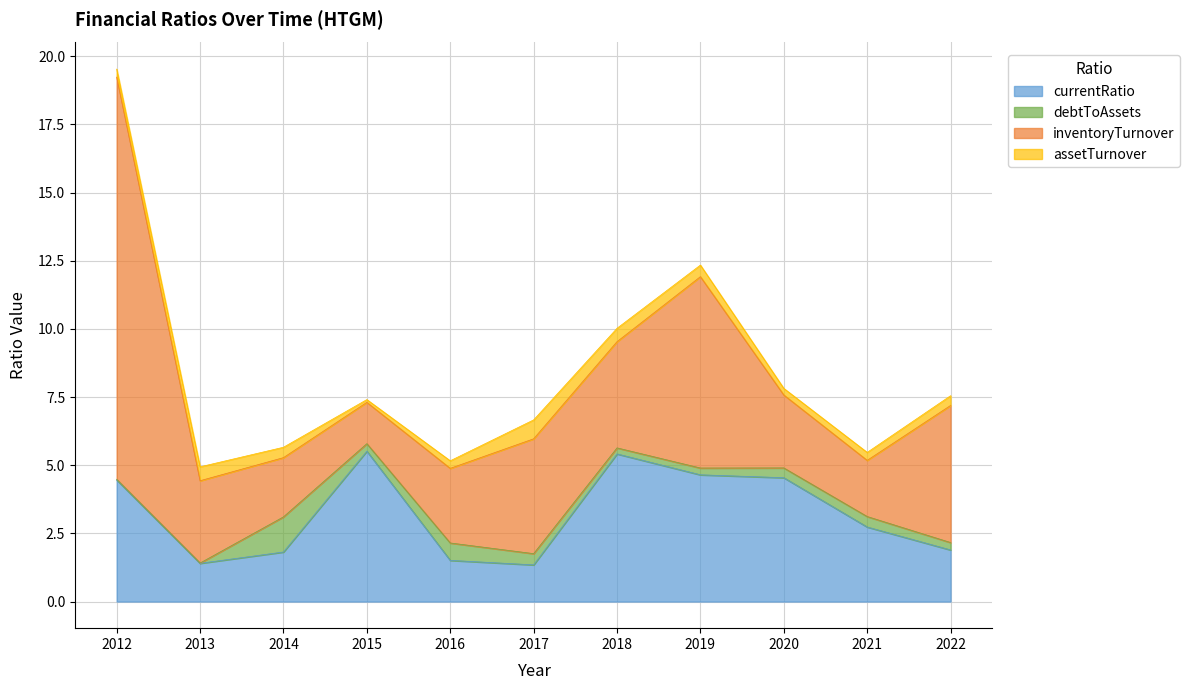

At which category does currentRatio reach its first local valley?

2013